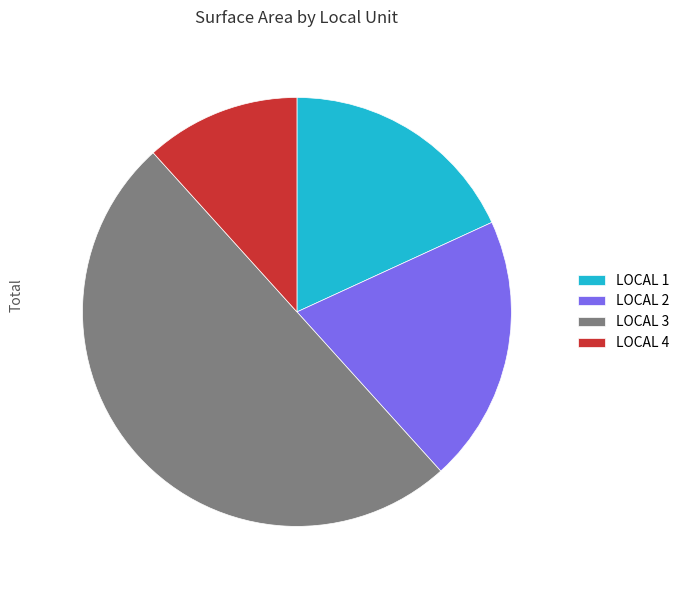

True or false: LOCAL 1 accounts for 4% of the total.

False